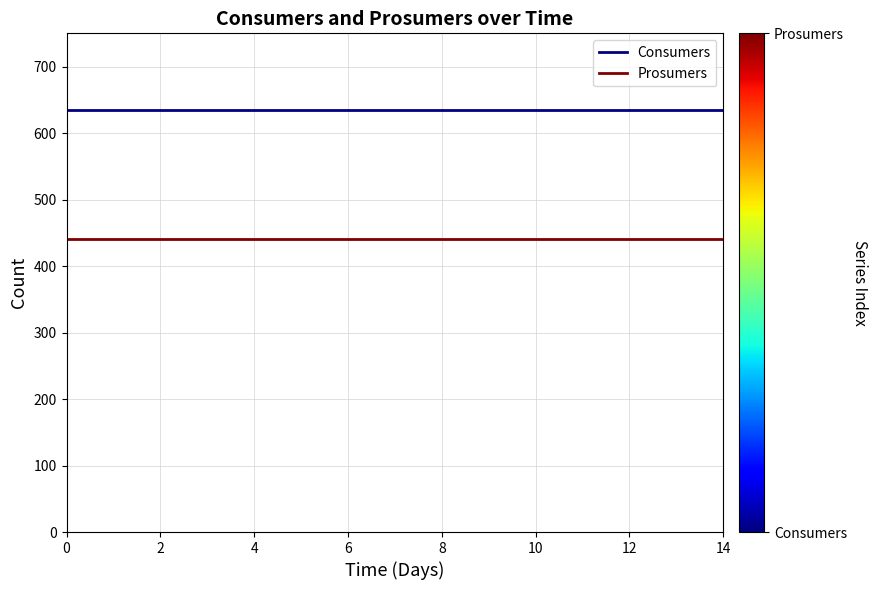

What is the sum of all Consumers values?

9525